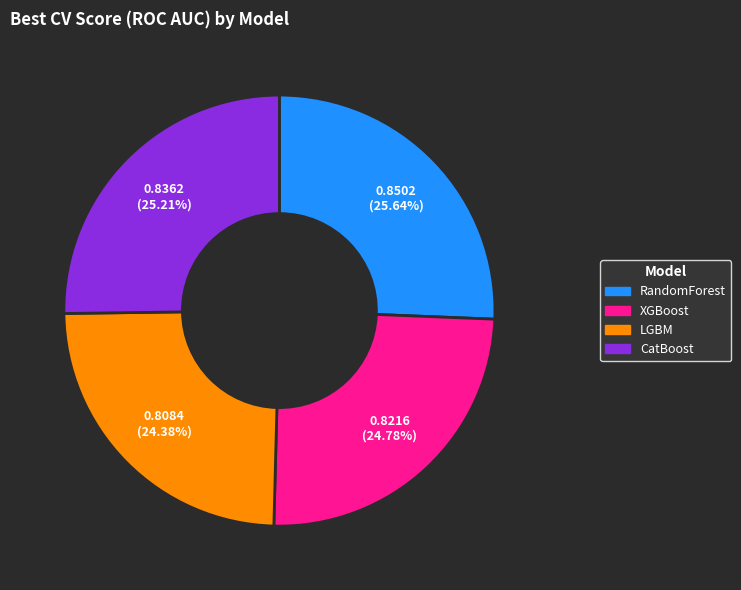

Does LGBM represent more than half of the total?

No